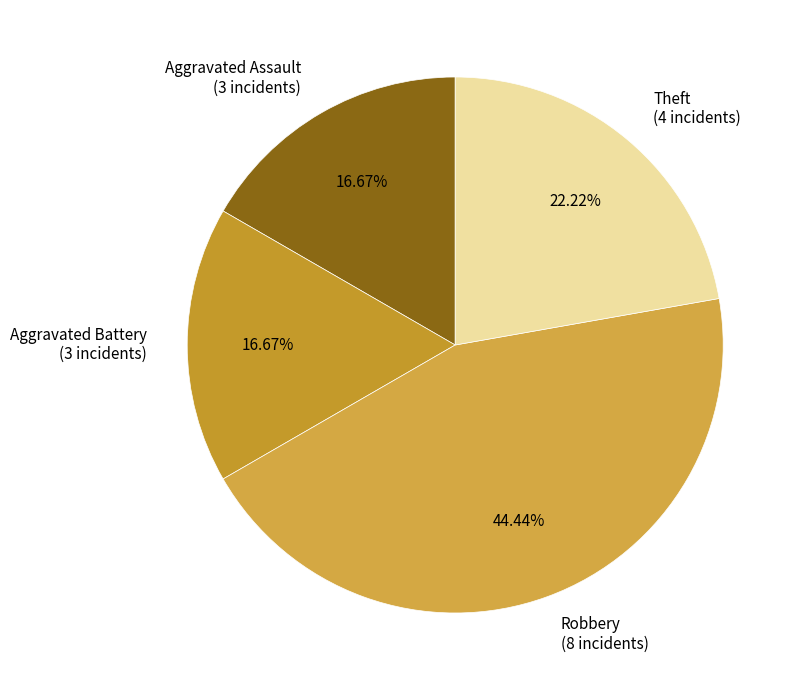

Do Aggravated Assault (3 incidents) and Theft (4 incidents) together represent more than half of the pie?

No